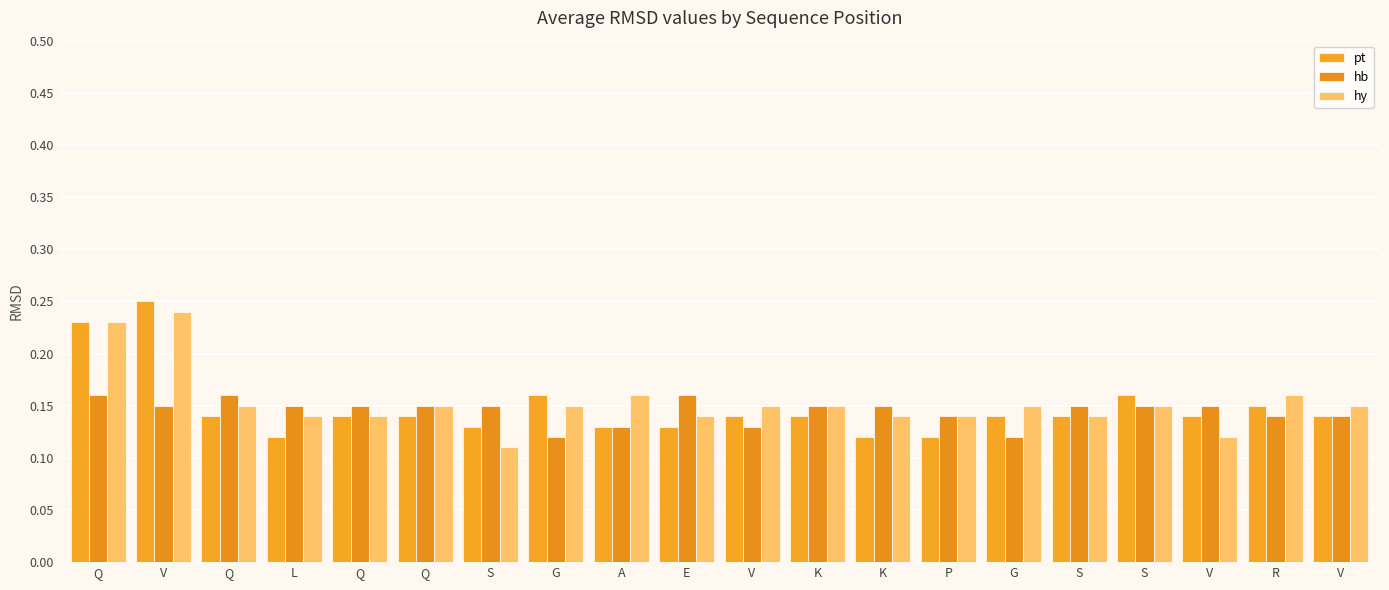

Which series changed the most between G and K?

hb